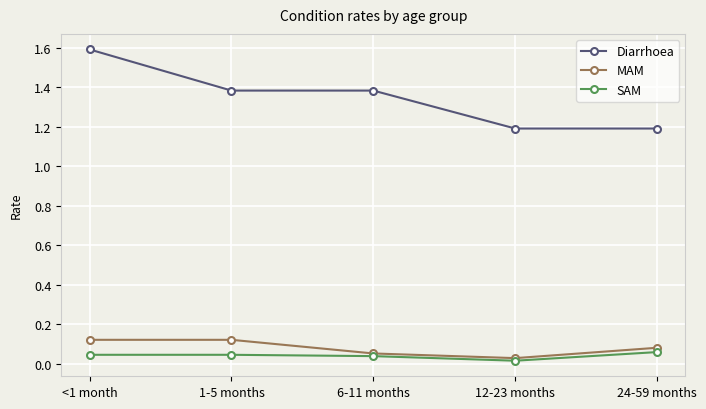

True or false: Diarrhoea has a value of 1.6 at <1 month.

True